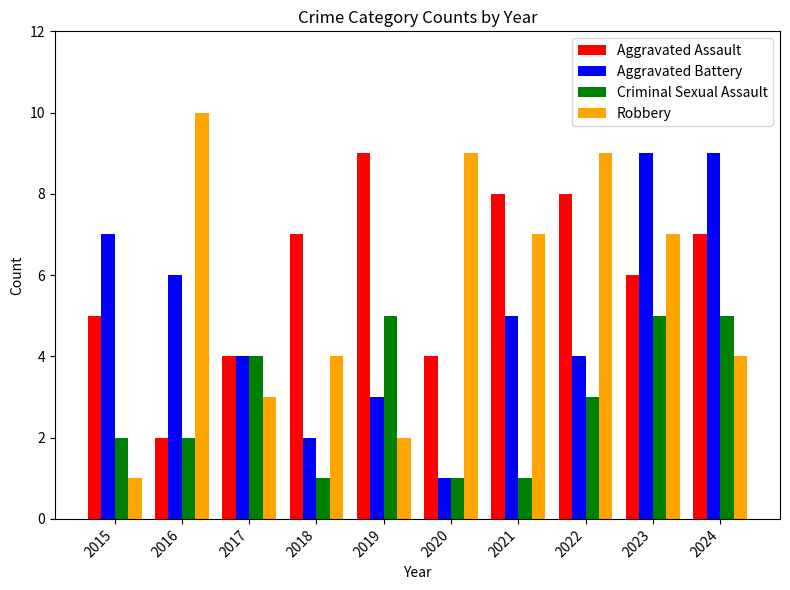

At which label does Robbery first exceed 7?

2016